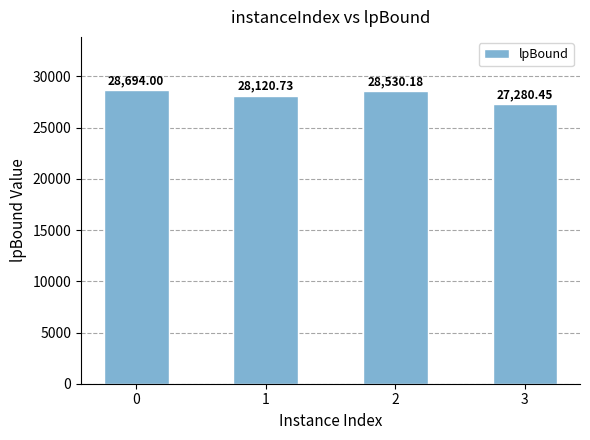

What is the approximate value at 1?

28120.7